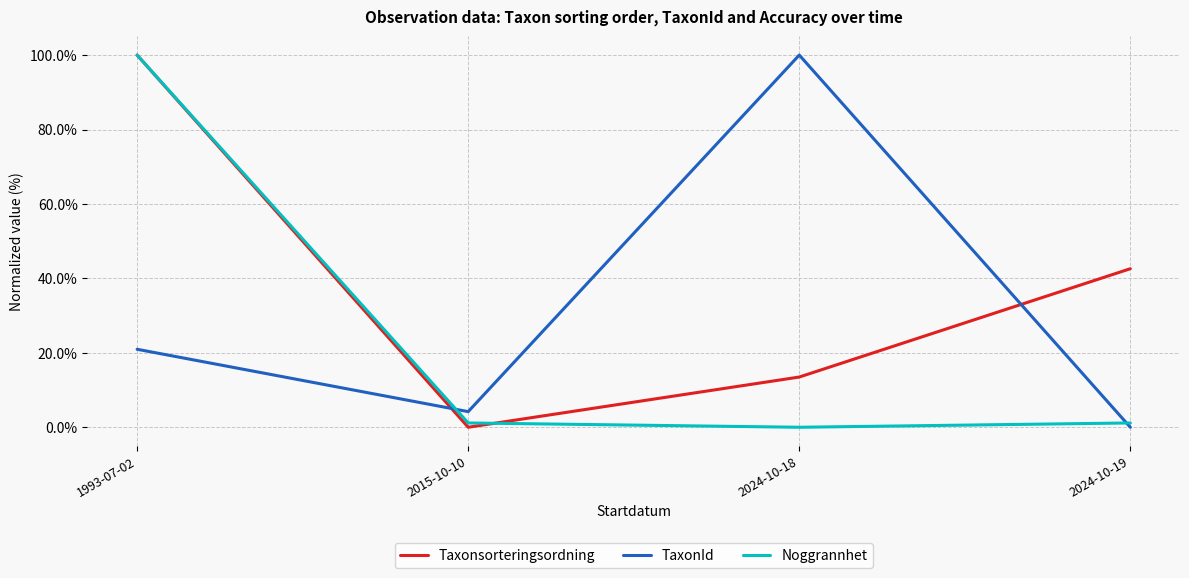

What is the difference between the highest and lowest values at 1993-07-02?

79.0